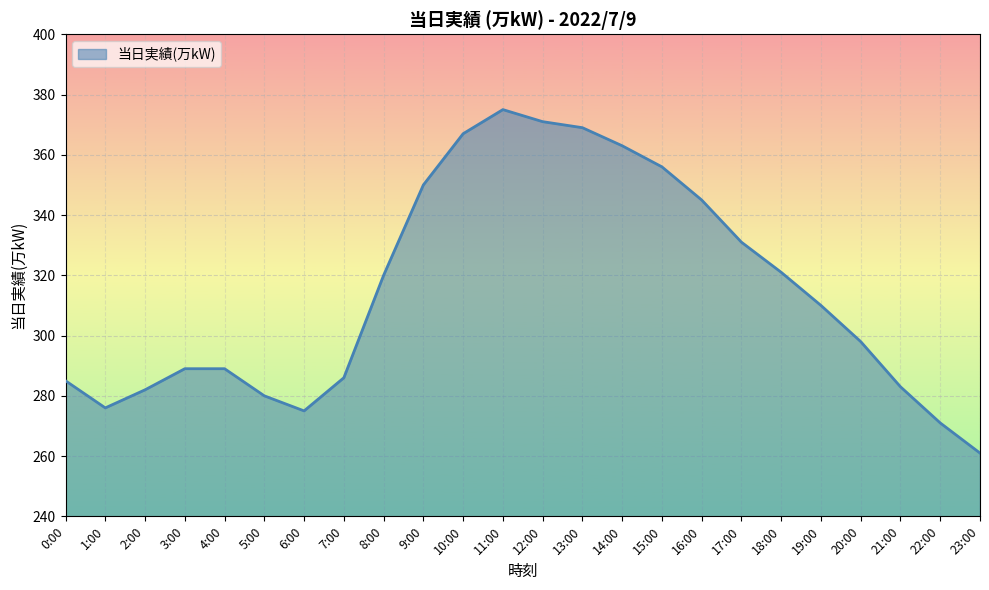

What is the difference between the values at 2:00 and 23:00?

21